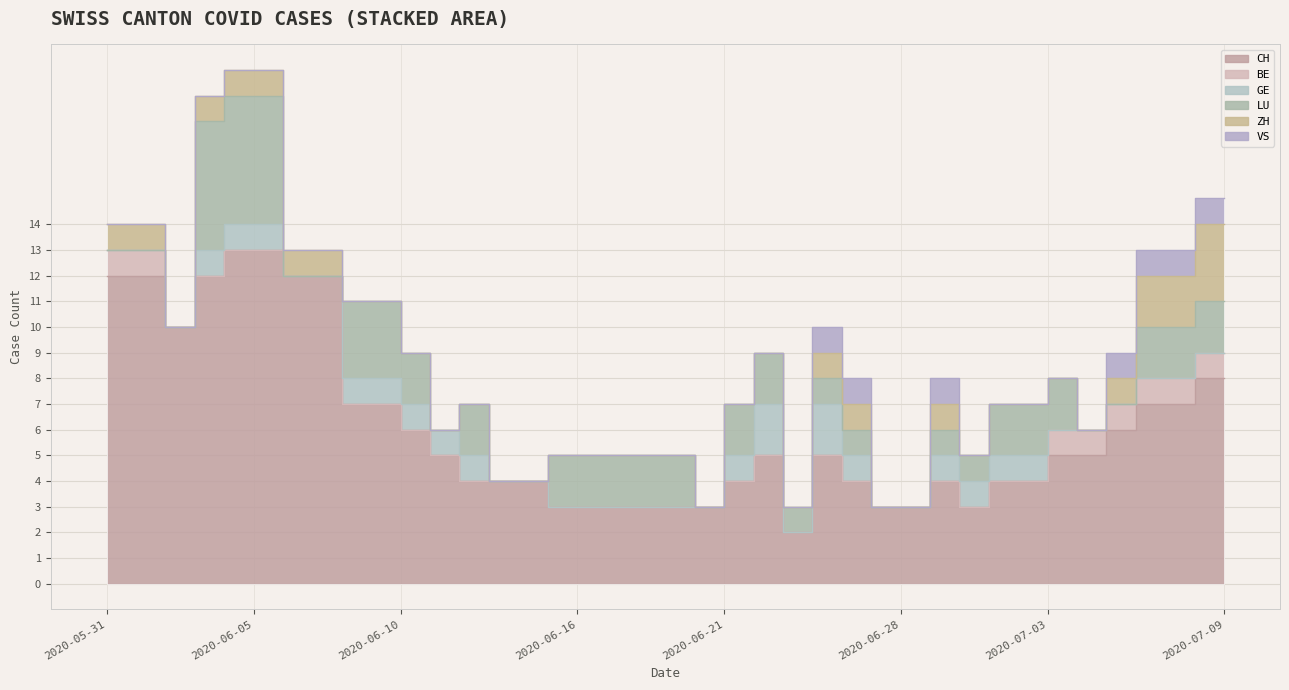

Which series has the largest total across all categories?

CH